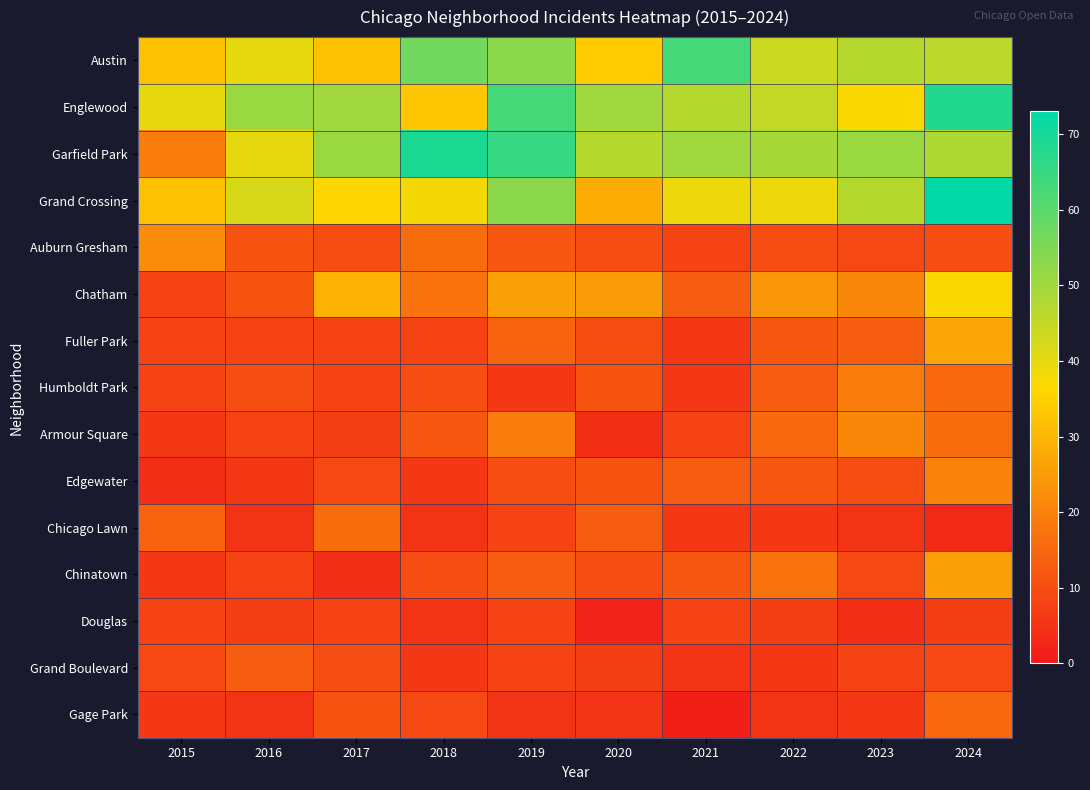

What is the total value across all series at 2019?

363